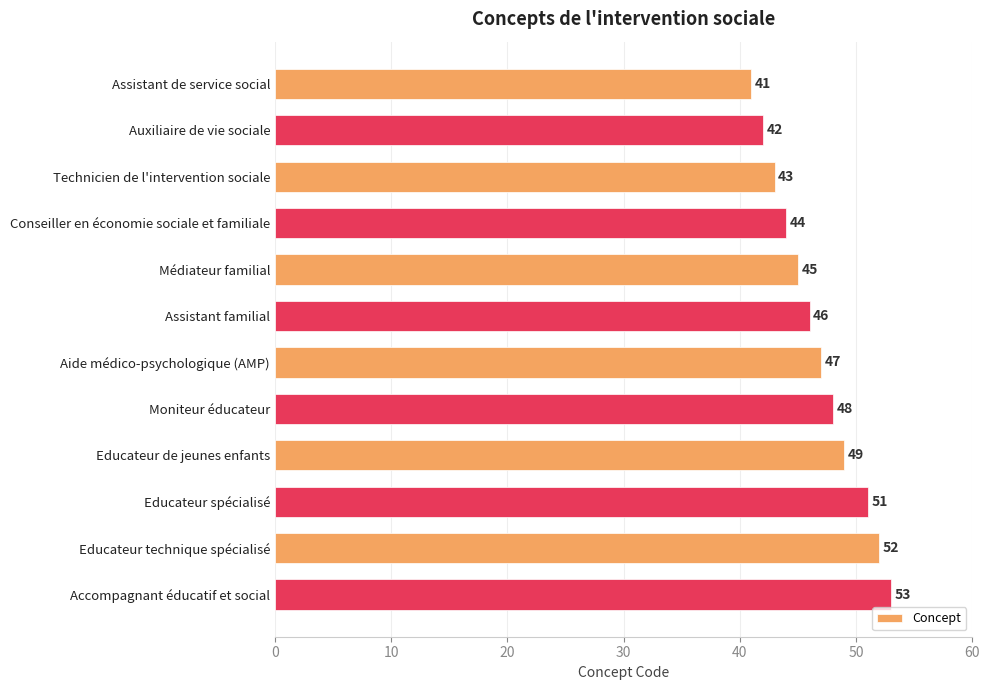

What is the value of the 9th bar from the top?

49